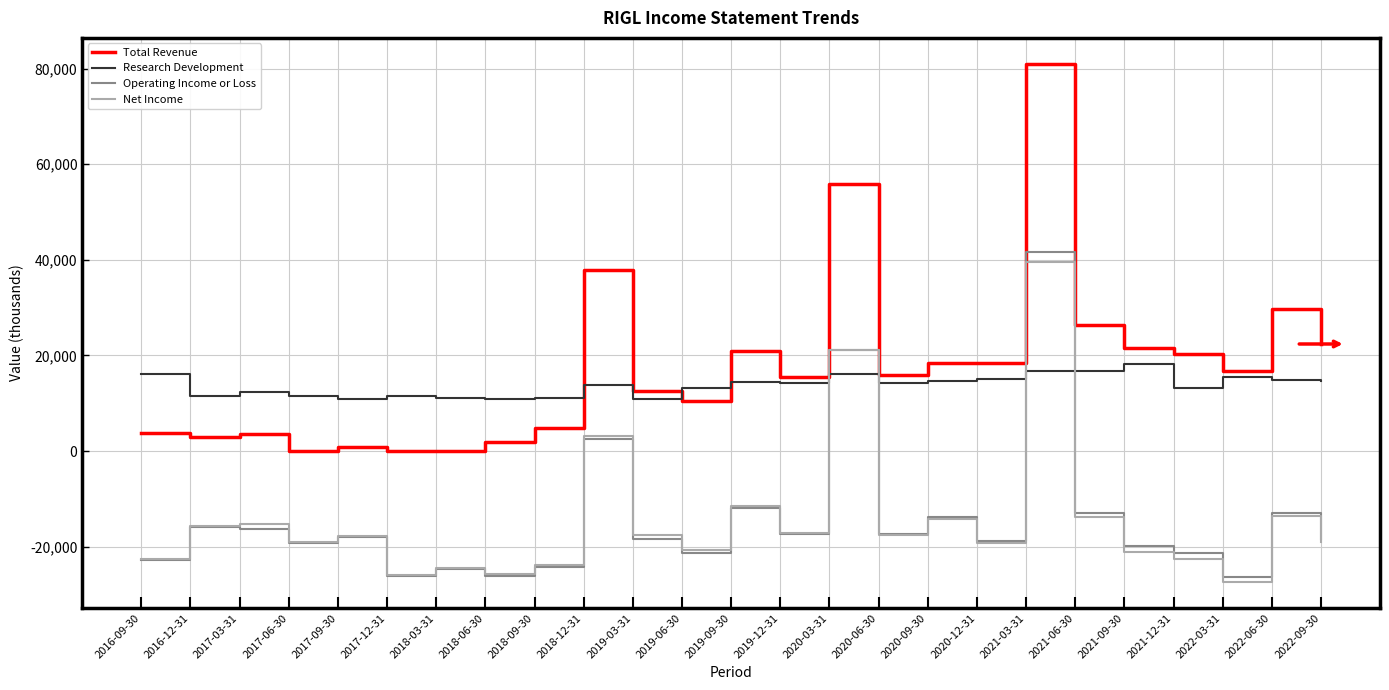

At how many categories does at least one series exceed 58186?

1